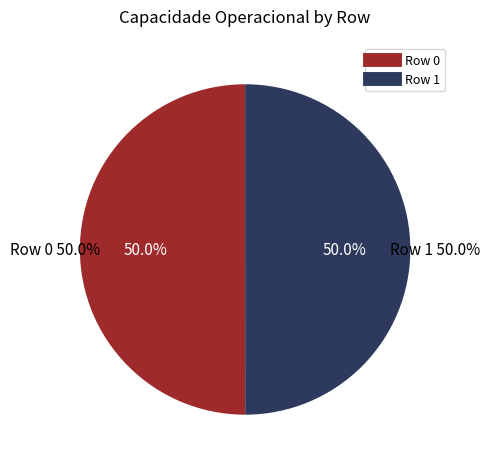

What percentage is the Row 1 slice, to the nearest percent?

50%